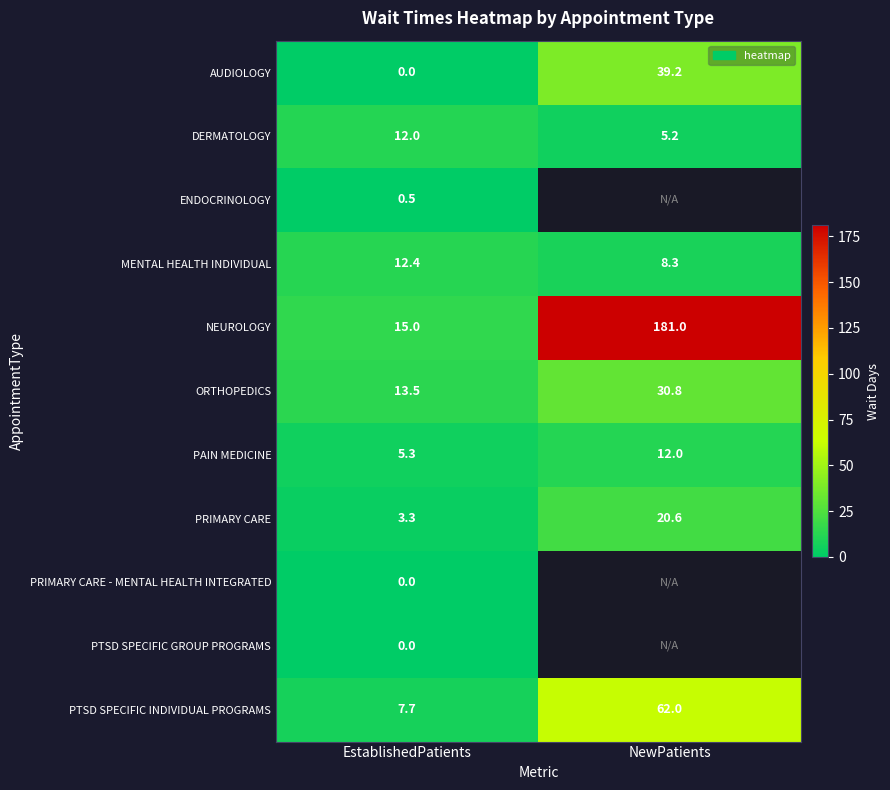

Rank the categories by AUDIOLOGY value from highest to lowest.

NewPatients, EstablishedPatients